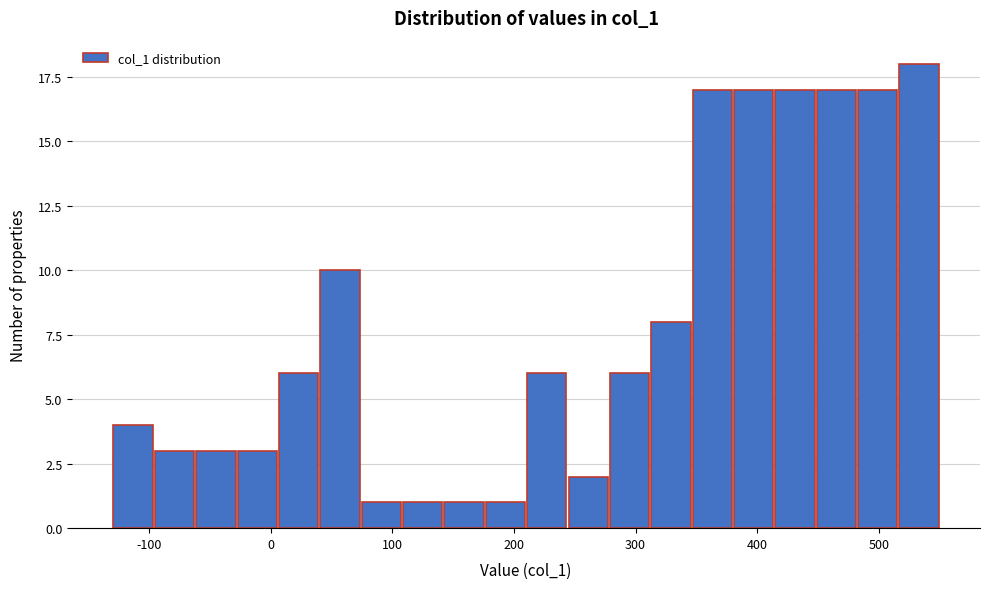

Around what value on the x-axis is the tallest bar? Give the approximate position of its centre, as read against the axis.

530